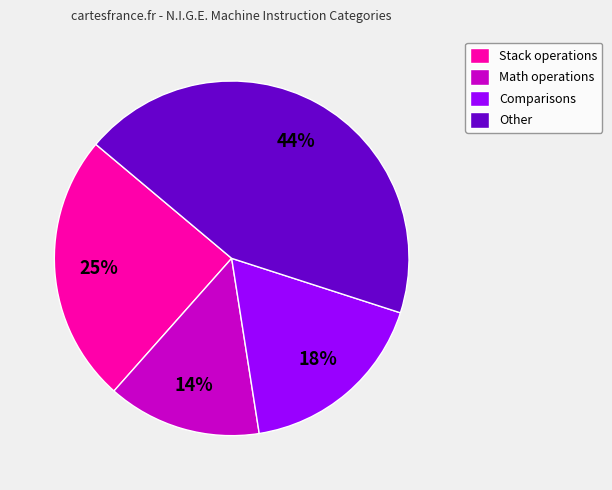

Does Math operations account for over 50% of the chart?

No